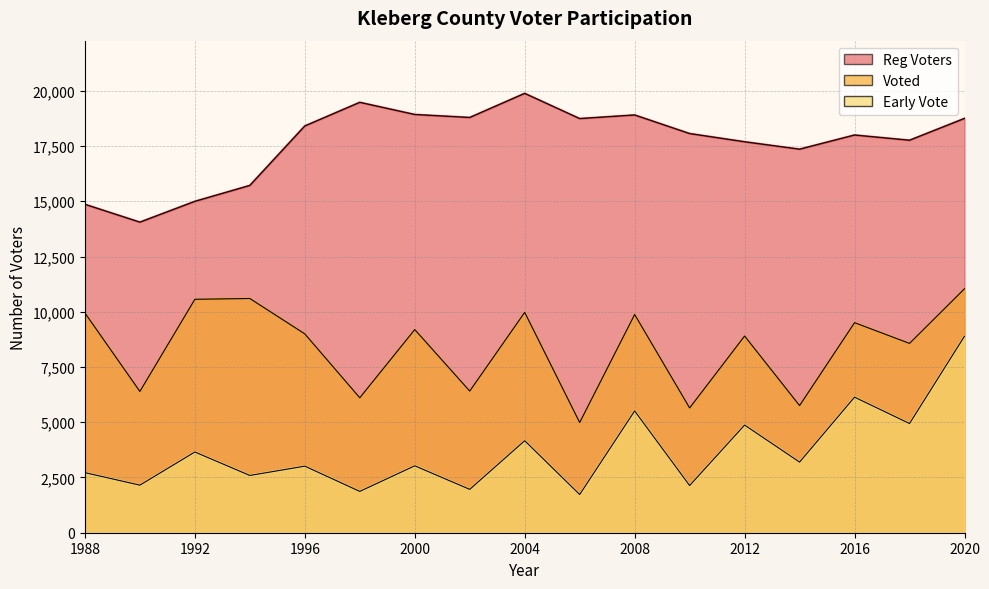

Which has a higher value, 1992 or 2014?

2014